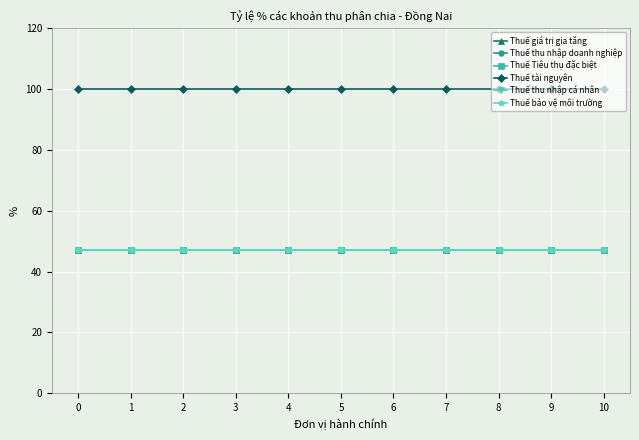

True or false: Thuế Tiêu thụ đặc biệt and Thuế tài nguyên cross at least once.

False